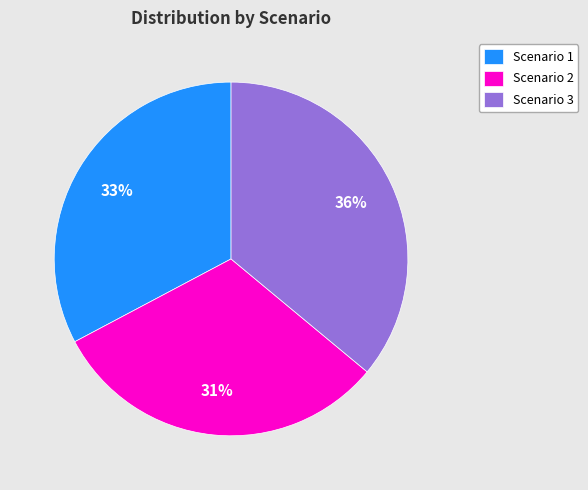

How many segments does this pie chart have?

3